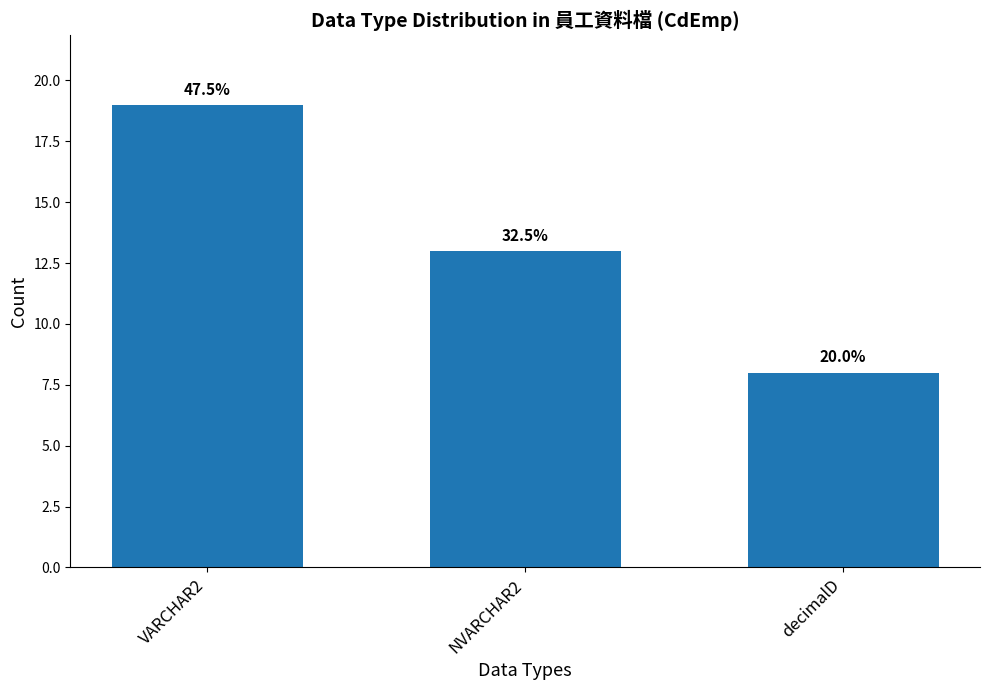

What is the difference between the values at NVARCHAR2 and decimalD?

5